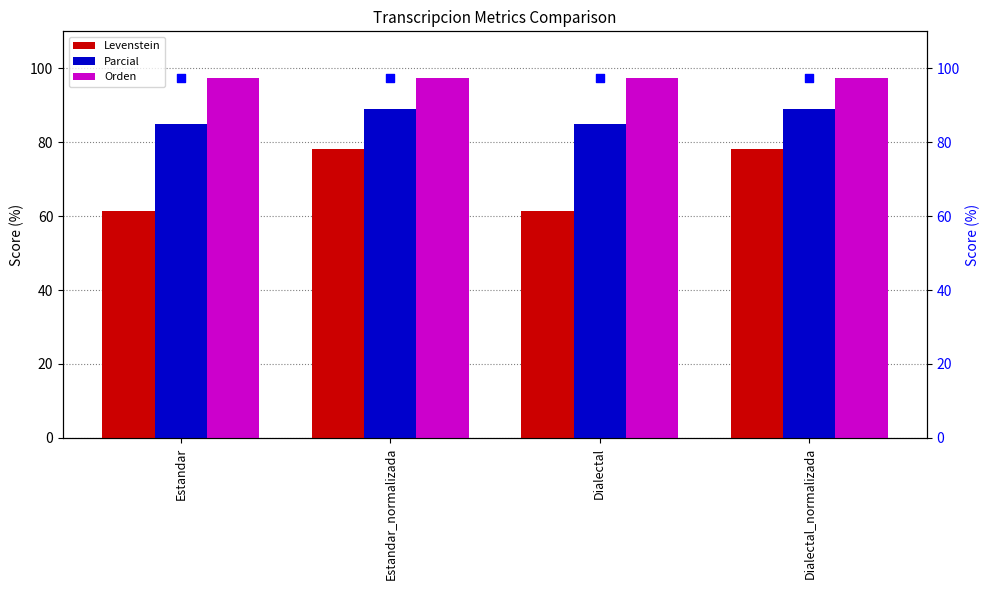

What is the difference between the second highest and second lowest values in the Parcial series?

3.9